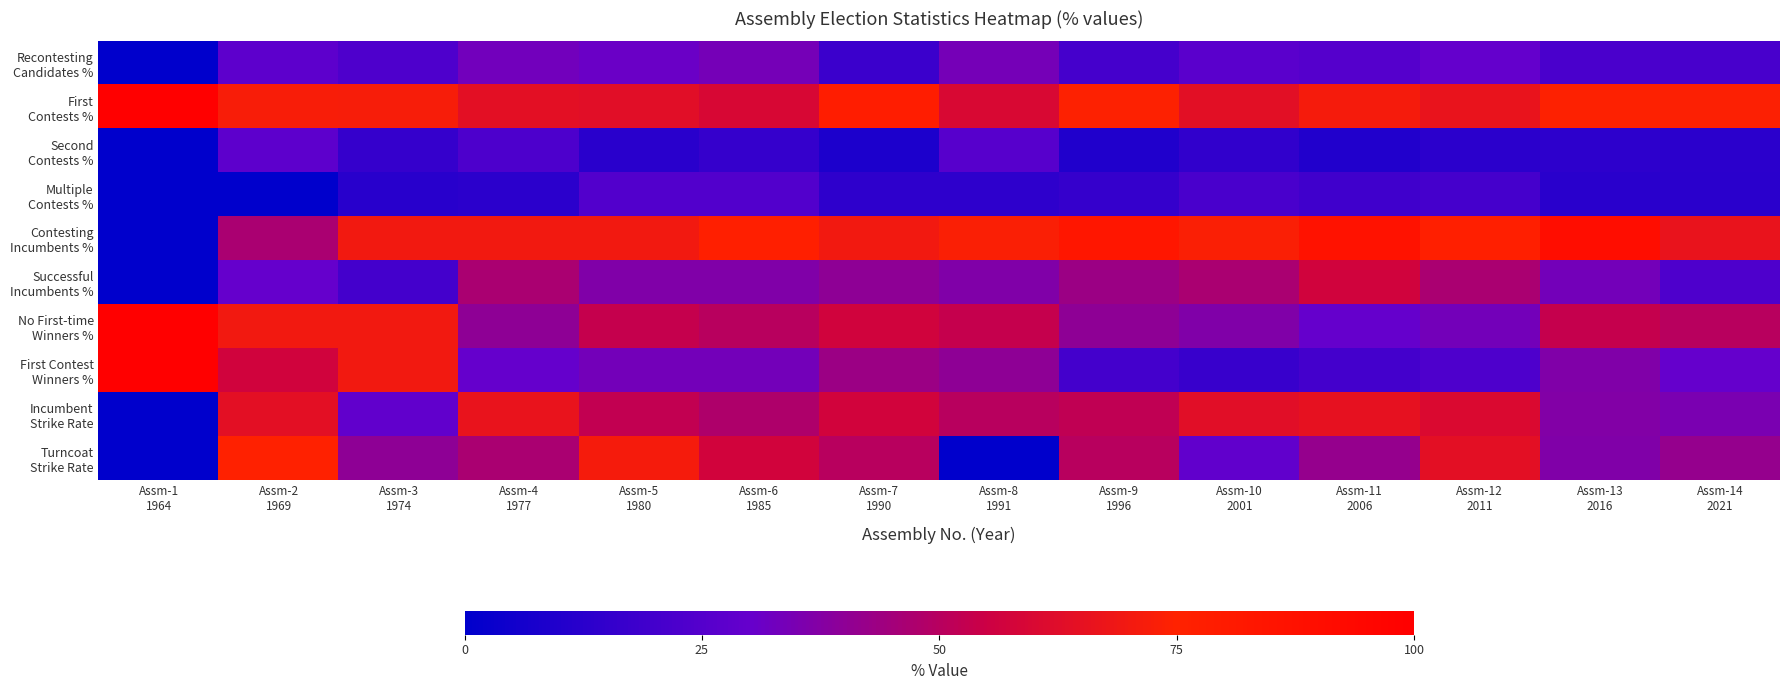

List the series in order of their peak value, highest first.

First Contests %, No First-time Winners %, First Contest Winners %, Contesting Incumbents %, Turncoat Strike Rate, Incumbent Strike Rate, Successful Incumbents %, Recontesting Candidates %, Second Contests %, Multiple Contests %